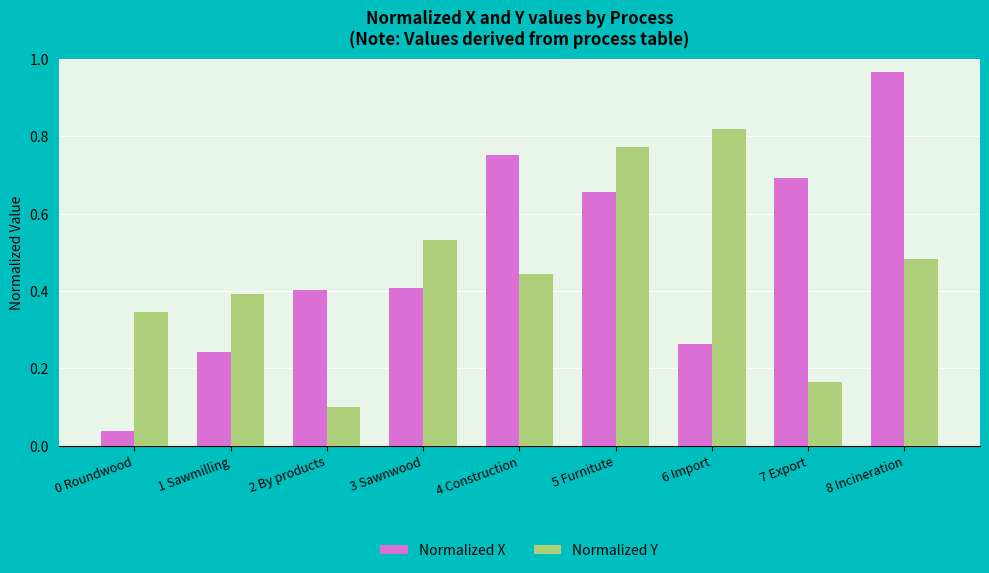

At which category is the sum across all series the highest?

8 Incineration